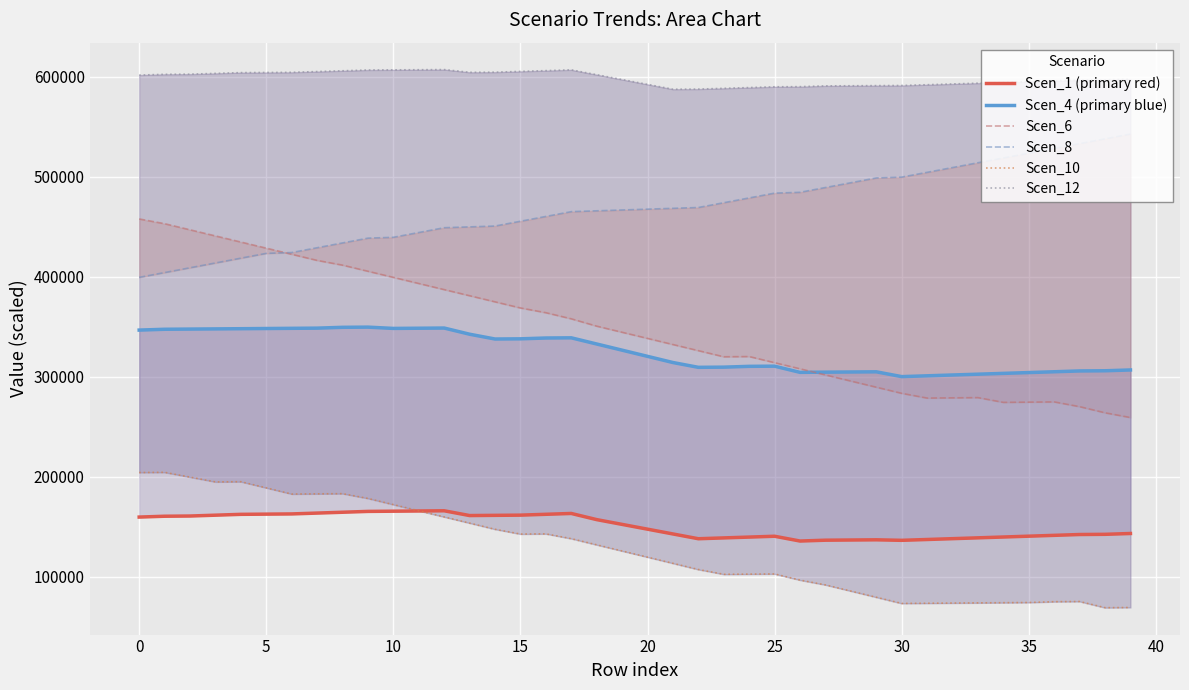

Reading right to left, extract all data points from this chart.

Scen_1 (primary red): 143416.9	142591.9	142397.4	141568.3	140737.9	139908.8	139079.7	138250.5	137421.4	136592.3	137111.0	136913.6	136715.7	135886.0	140667.4	139838.3	139009.2	138180.1	142959.1	147740.5	152516.0	157290.8	163440.9	162600.9	161761.6	161554.6	161347.7	166119.5	165911.4	165703.2	165495.1	164655.1	163815.1	162975.2	162767.0	162558.9	161718.9	160879.0	160668.3	159825.9
Scen_4 (primary blue): 306842.7	306036.8	305861.6	305052.0	304241.3	303431.7	302622.2	301812.6	301003.0	300193.4	304994.4	304816.6	304638.3	304460.0	310638.0	310460.2	309650.6	309472.8	314271.6	320449.6	326622.2	332794.3	338964.7	338777.1	337958.3	337771.9	342564.2	348733.6	348546.0	348358.5	349643.1	349455.6	348636.2	348448.7	348261.2	348073.6	347886.1	347698.5	347508.8	346687.2
Scen_6: 259298.1	264051.2	270180.0	274928.4	274696.5	274466.1	279214.4	278984.0	278753.6	283502.0	289627.3	295752.7	301877.4	308002.1	314127.4	320252.8	320022.4	326147.8	332270.3	338395.6	344514.0	350631.6	357962.2	364074.9	368811.3	374925.5	381039.6	387153.7	393266.5	399379.2	405491.9	411604.6	416340.4	422453.1	428565.8	434678.6	440791.3	446904.0	453013.9	457746.7
Scen_8: 542597.3	537817.5	533036.7	528253.0	523468.0	518684.3	513900.6	509116.9	504333.2	499549.5	498724.0	493940.2	489155.9	484371.6	483546.1	478762.4	473978.7	469195.0	468367.1	467541.5	466710.1	465878.1	465044.3	460250.0	455456.2	450663.1	449828.1	448993.1	444198.8	439404.4	438568.3	433774.0	428979.6	424185.3	423349.1	418554.8	413760.4	408966.1	404169.3	399372.5
Scen_10: 69465.6	69284.9	75458.9	75274.4	74456.9	74272.4	74087.9	73903.4	73718.9	73534.4	79705.7	85877.0	92047.7	96841.5	103012.8	102828.3	102643.8	107438.0	113607.1	119778.3	125944.0	132109.1	138272.5	143056.7	142862.6	147647.9	153810.2	159972.5	166133.7	172294.9	178456.0	183240.2	183045.6	182851.0	189012.1	195173.3	194978.7	199762.8	204544.7	204347.7
Scen_12: 597403.1	596639.2	596506.4	595739.8	594972.3	594205.7	593439.1	592672.5	591905.9	591139.3	591004.5	590869.7	590734.4	589967.4	589832.6	589066.0	588299.4	587532.8	587396.3	592240.2	597080.1	601919.6	606757.8	605983.8	605210.2	604437.0	604295.6	607031.5	606889.3	606747.0	606604.8	605830.8	605056.8	604282.8	604140.6	603998.4	603224.4	602450.4	602306.5	601530.7